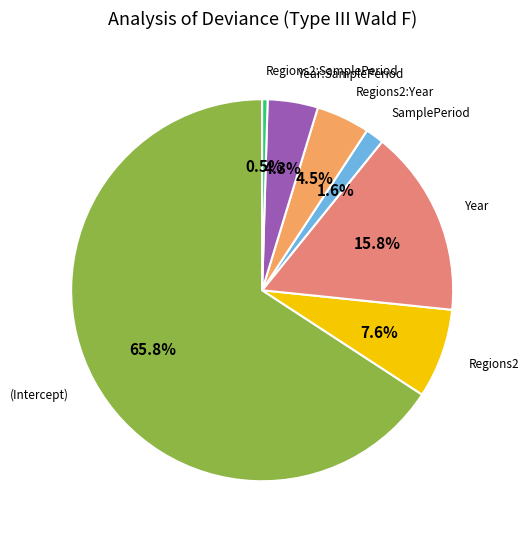

Does any single category account for the majority?

Yes